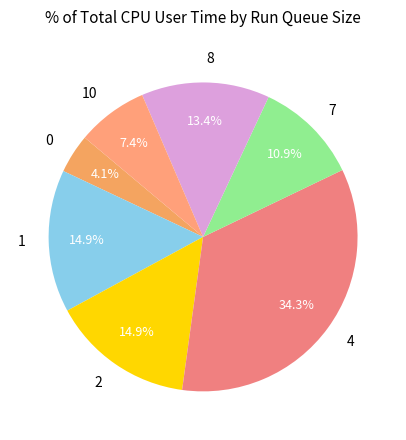

Approximately how many times larger is the value at 7 compared to 4?

0.3